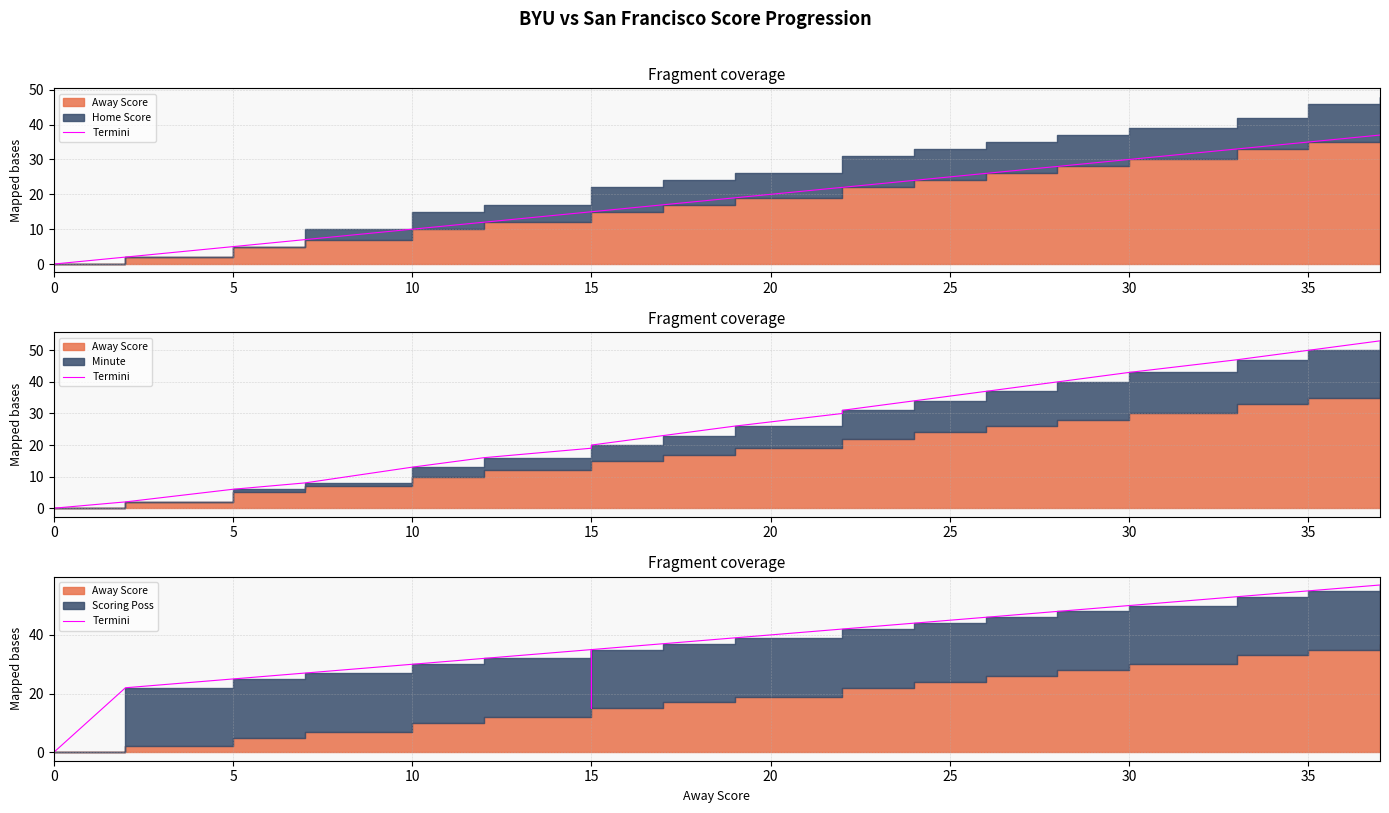

What is the sum of all values?

734